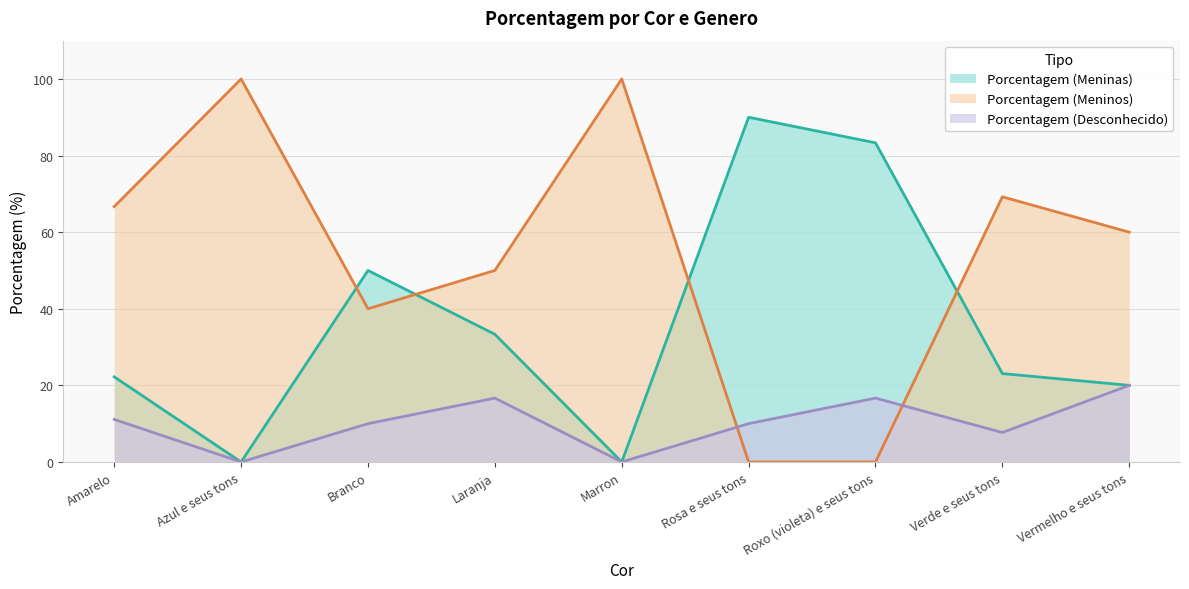

What is the difference between the Porcentagem (Meninos) values at Azul e seus tons and Laranja?

50.0